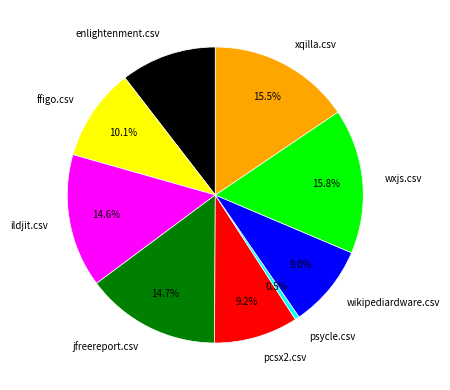

Which category has the smallest portion of the pie?

psycle.csv